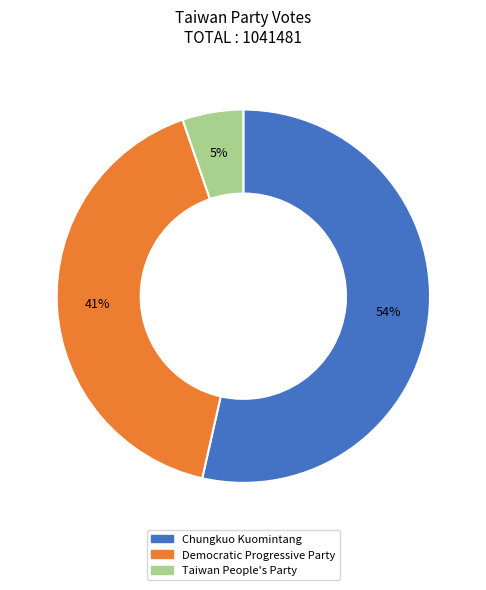

Does Chungkuo Kuomintang account for over 50% of the chart?

Yes